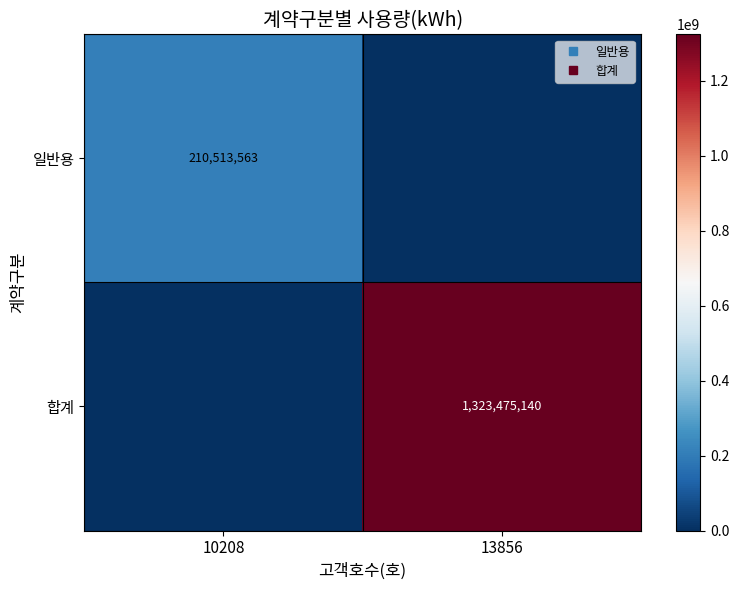

At how many categories does at least one series exceed 509704765?

1